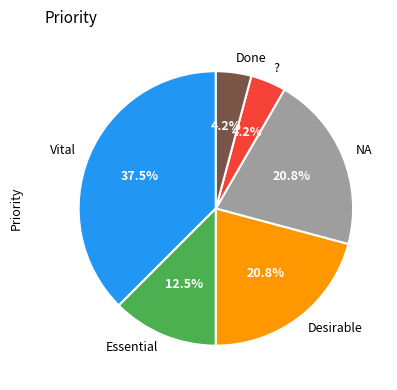

Which slice is the largest?

Vital